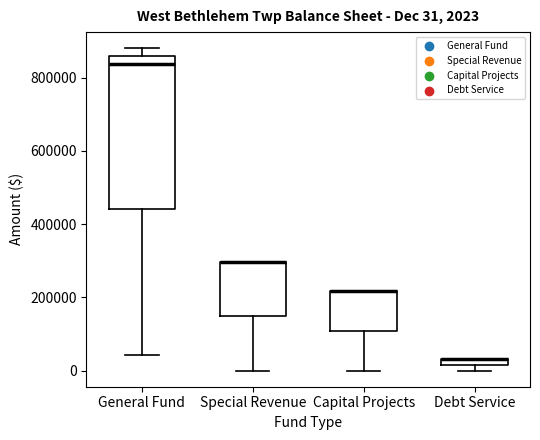

Which box is the tallest, from its lower edge to its upper edge?

General Fund